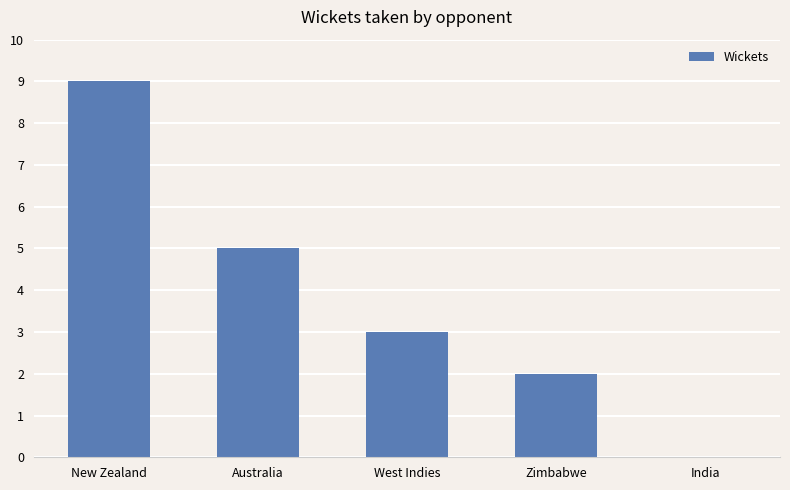

Count the number of data series in this chart.

1